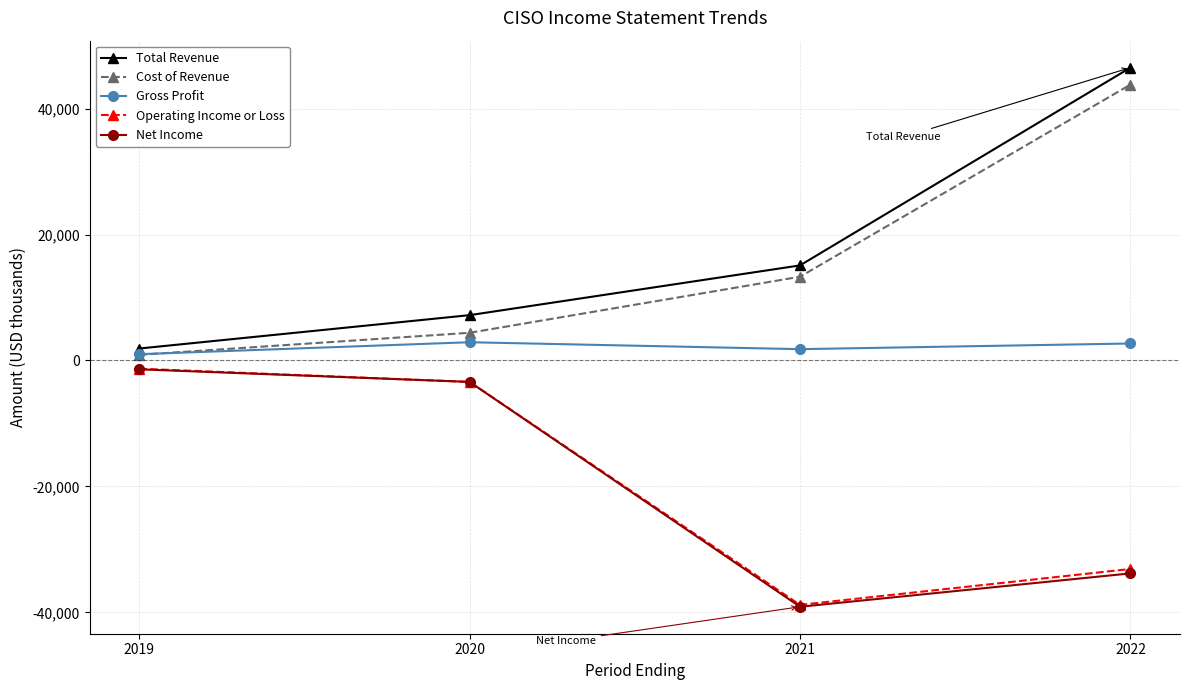

List the labels in order of Total Revenue value, smallest first.

2019, 2020, 2021, 2022